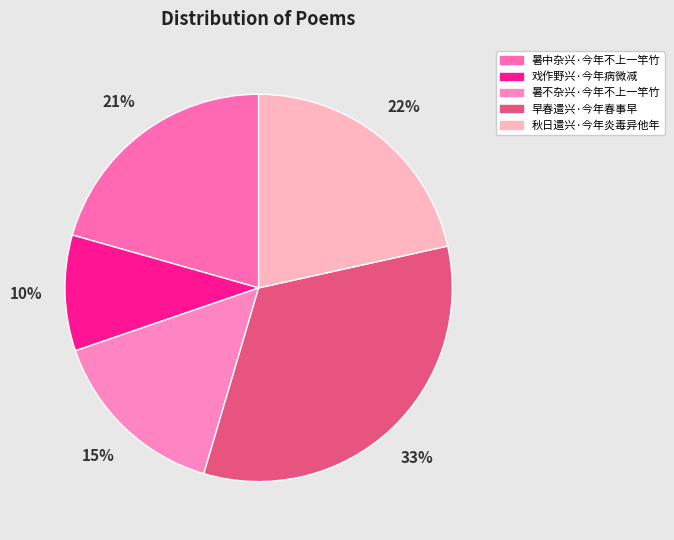

Combined, do 早春遣兴·今年春事早 and 秋日遣兴·今年炎毒异他年 account for over 50%?

Yes